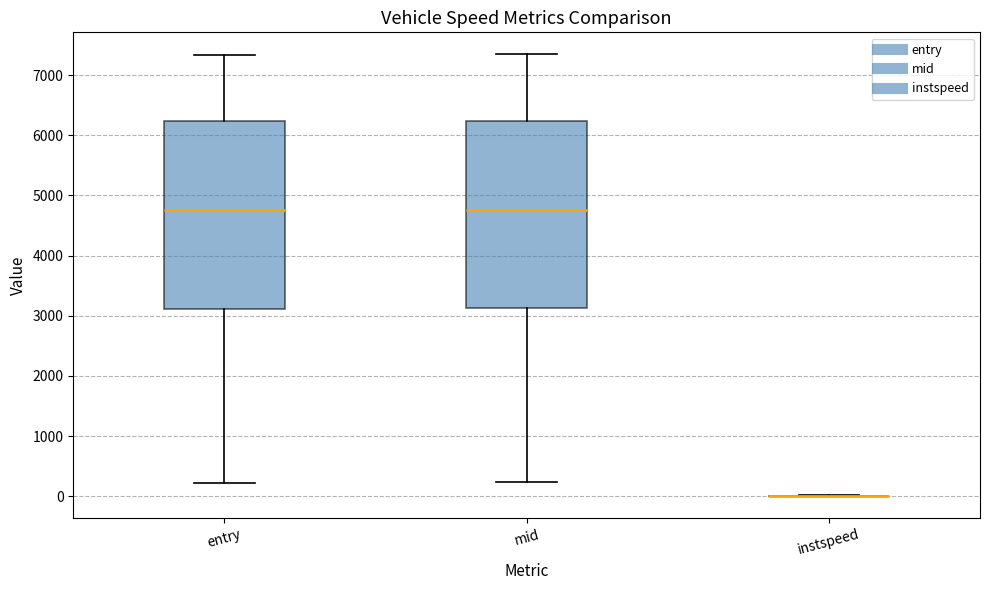

Reading left to right, transcribe this box plot: for each box, give where its median line is, the range the box spans, and where its two whiskers end, as read against the y-axis. The values are not printed on the chart, so give them approximately, as read against the axis.

entry: median 4800, box 3100 to 6200, whiskers 200 to 7300
mid: median 4800, box 3100 to 6200, whiskers 200 to 7300
instspeed: box collapsed to a line at 0, whiskers 0 to 0